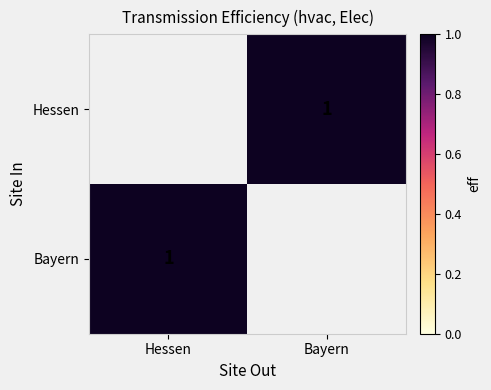

Which category has the lowest value across all series?

Bayern